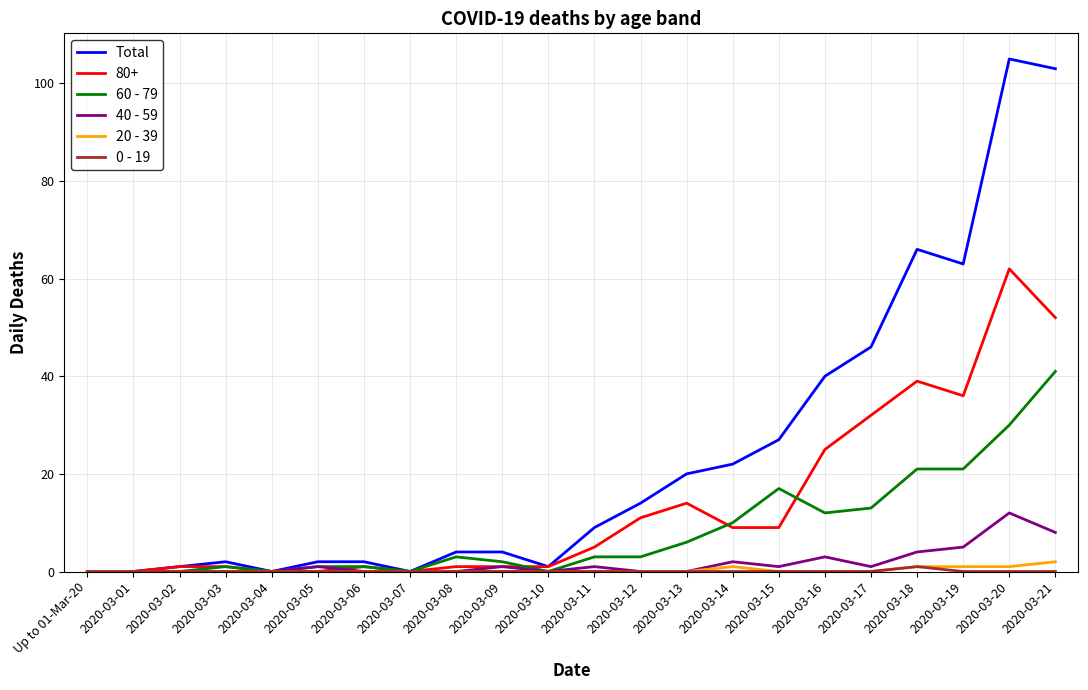

What position from the right is 2020-03-15?

7